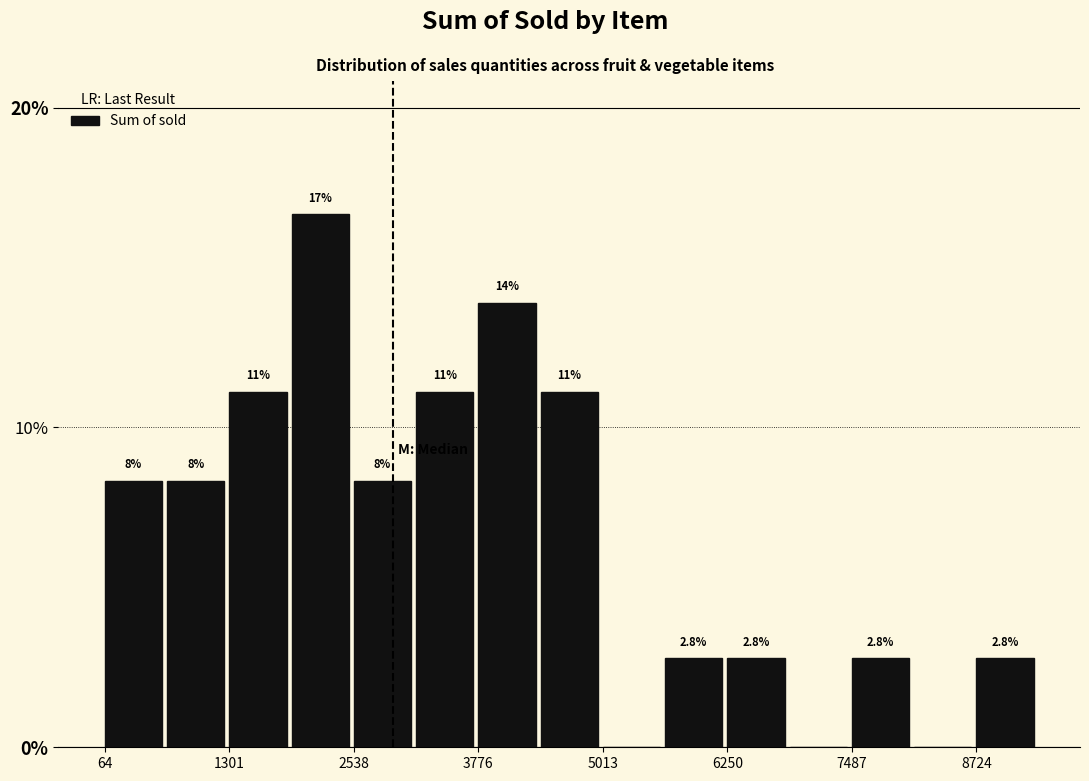

Around what value on the x-axis is the tallest bar? Give the approximate position of its centre, as read against the axis.

2200